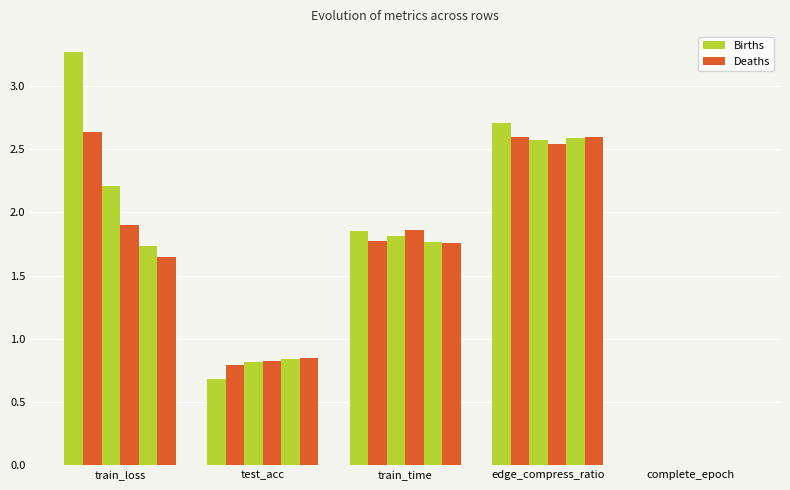

True or false: col_6 has a value of 1.4 at test_acc.

False